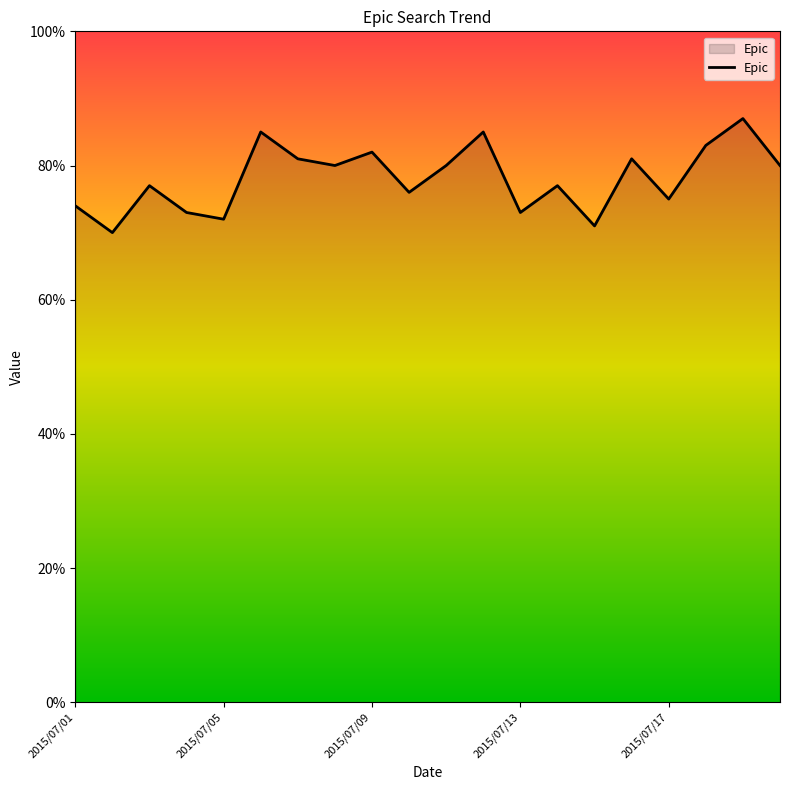

What is the difference between the maximum and minimum values?

17